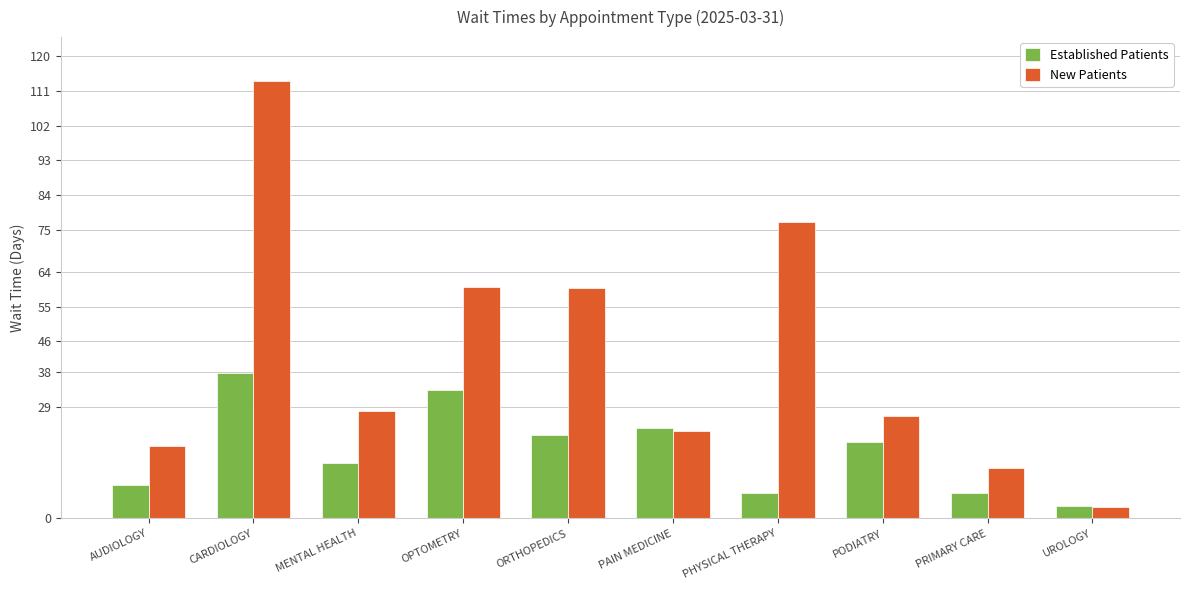

What is the average value of the Established Patients series?

17.5